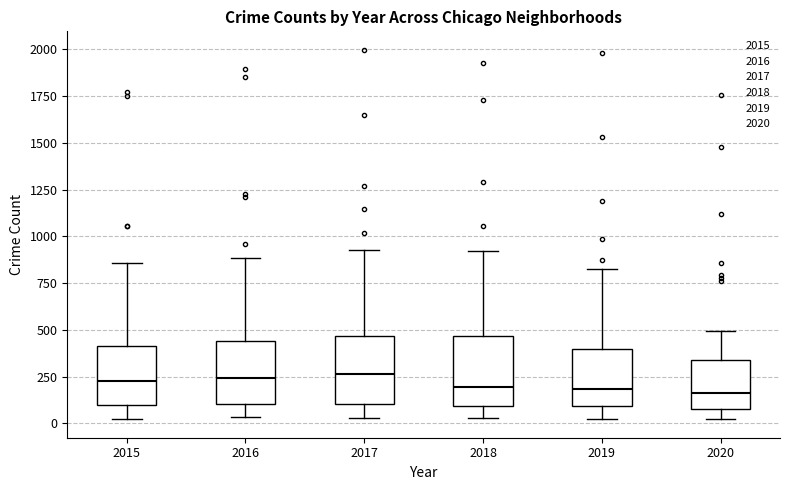

Reading left to right, read every box against the y-axis: the position of its median line, the range the box covers, and the ends of its whiskers. The values are not printed on the chart, so give them approximately, as read against the axis.

2015: median 250, box 100 to 400, whiskers 0 to 850
2016: median 250, box 100 to 450, whiskers 50 to 900
2017: median 250, box 100 to 450, whiskers 50 to 950
2018: median 200, box 100 to 450, whiskers 50 to 900
2019: median 200, box 100 to 400, whiskers 50 to 800
2020: median 150, box 100 to 350, whiskers 50 to 500